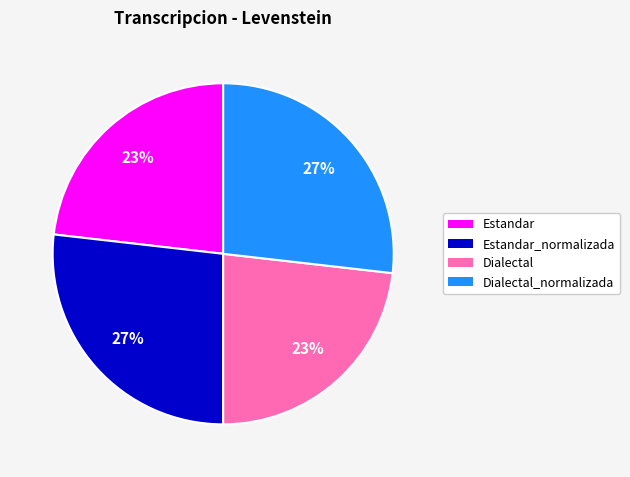

Is there any slice that represents more than half of the pie?

No